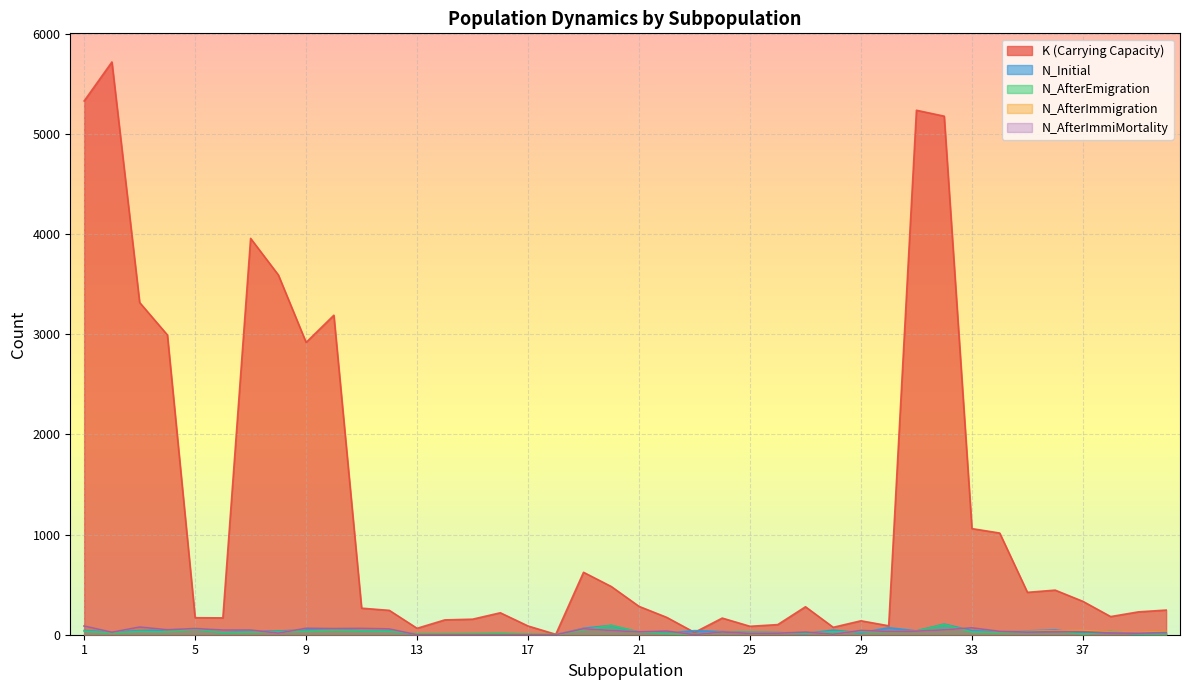

What is the difference between the N_AfterImmigration values at 29 and 7?

4